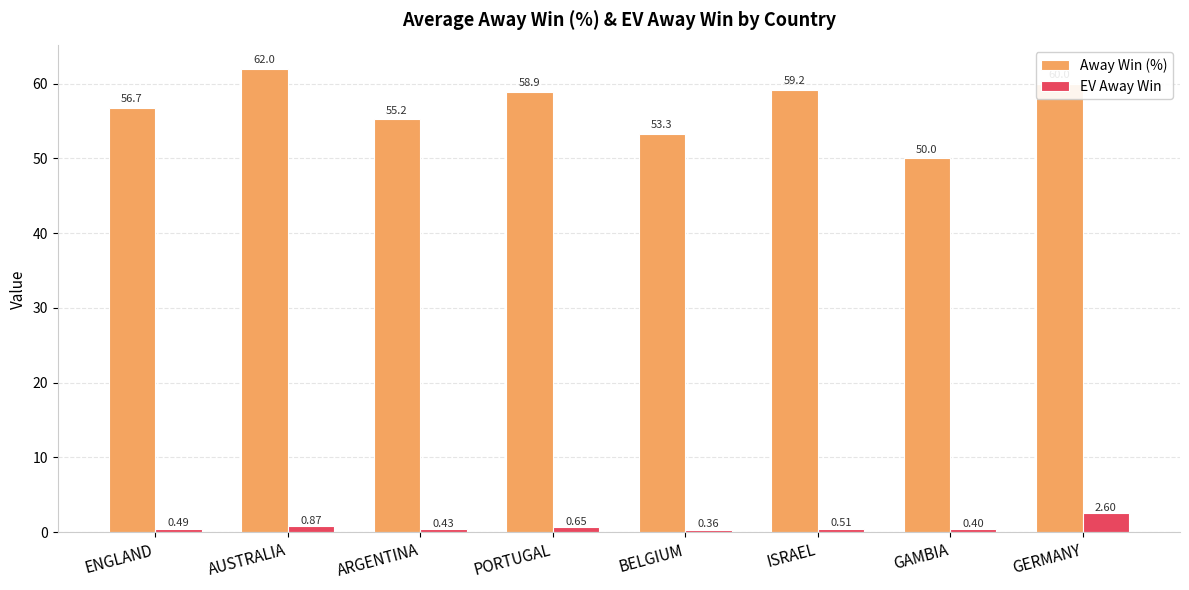

Which label corresponds to the smallest value in the chart?

BELGIUM